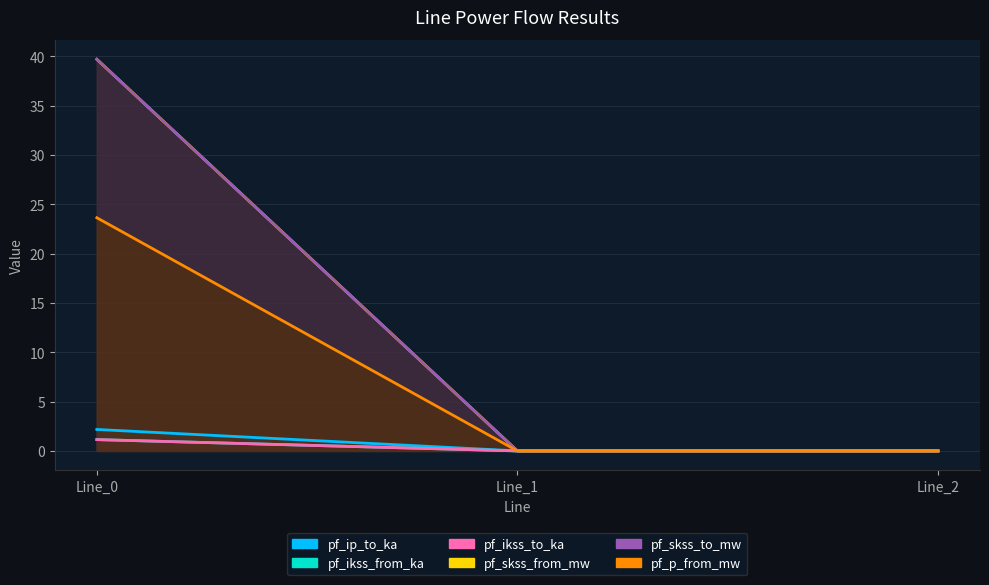

At how many categories does at least one series exceed 33?

1